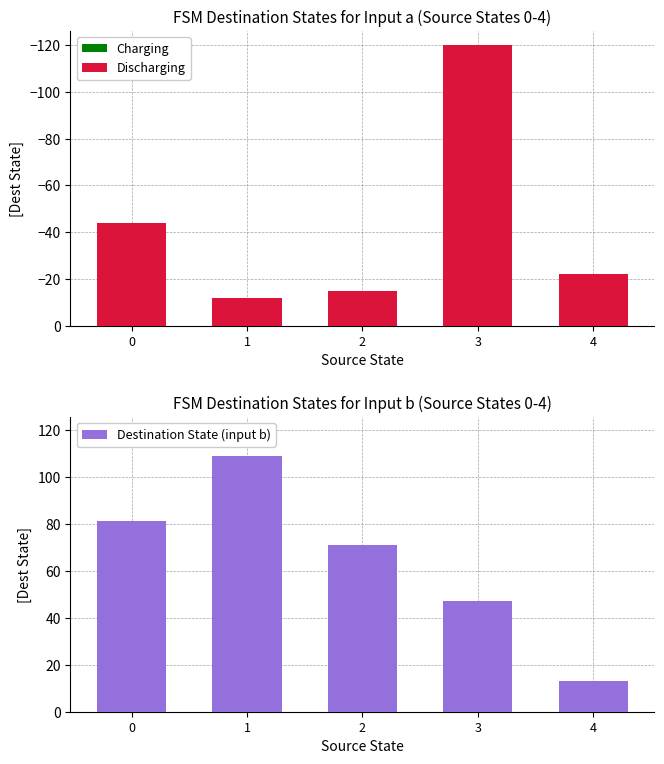

Are the bars grouped side by side (vs. stacked)?

Yes